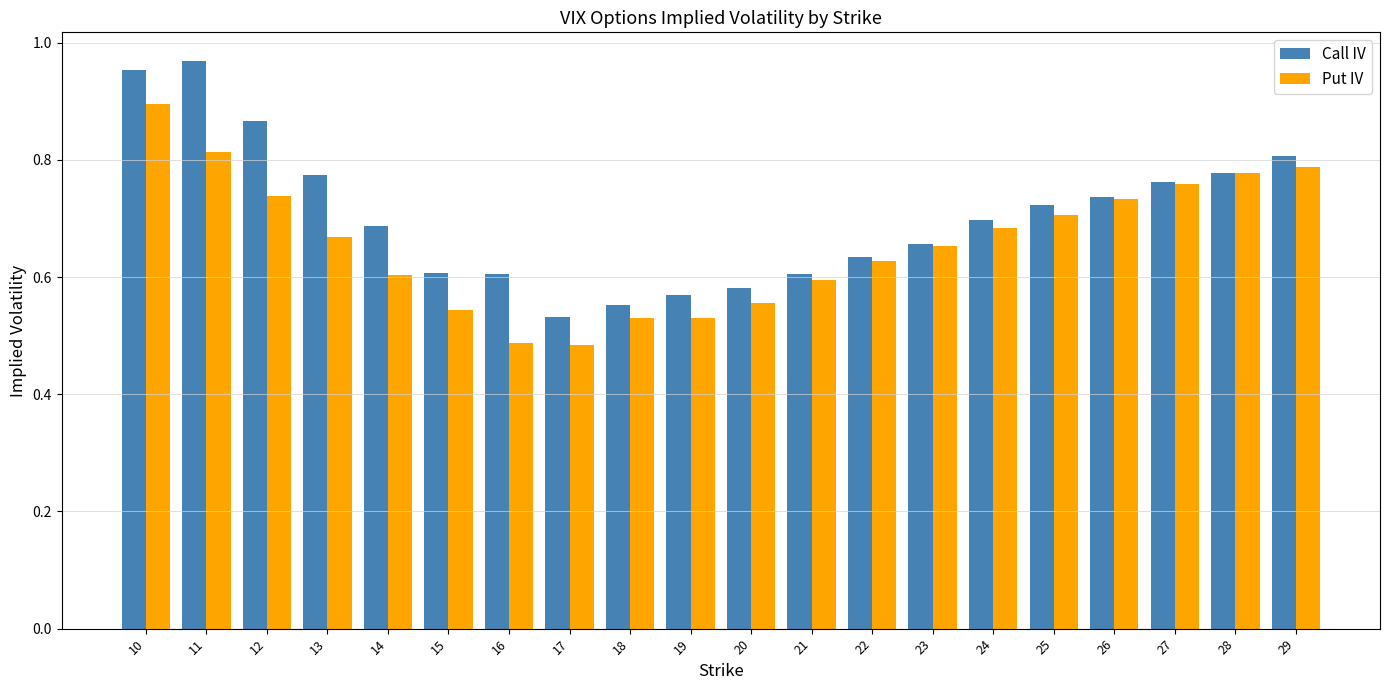

Is it true that Put IV equals 0.1 at 16?

False